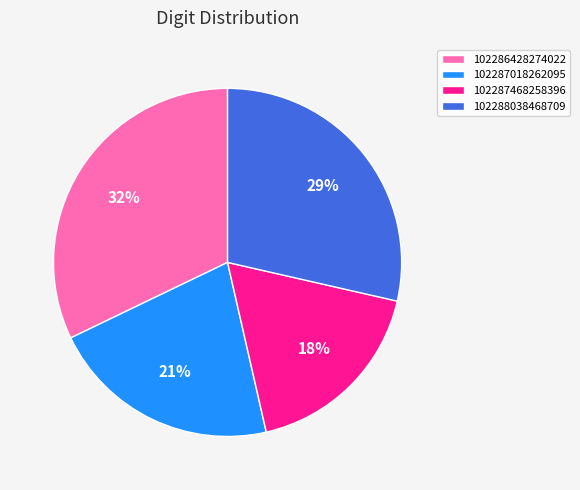

Rank the categories by value from highest to lowest.

102286428274022, 102288038468709, 102287018262095, 102287468258396